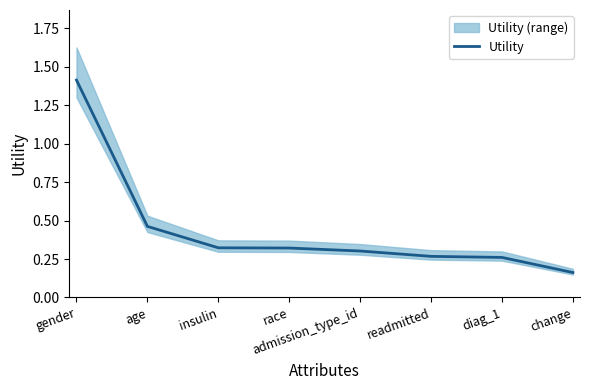

True or false: the data shows 0.2 at change.

True